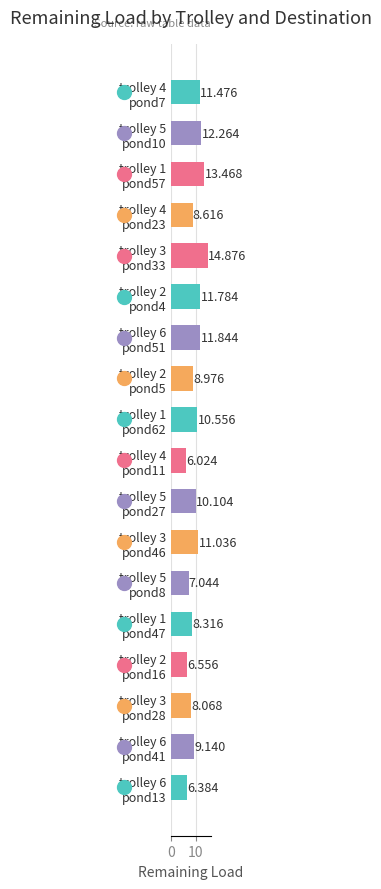

How many data points does each series have?

18